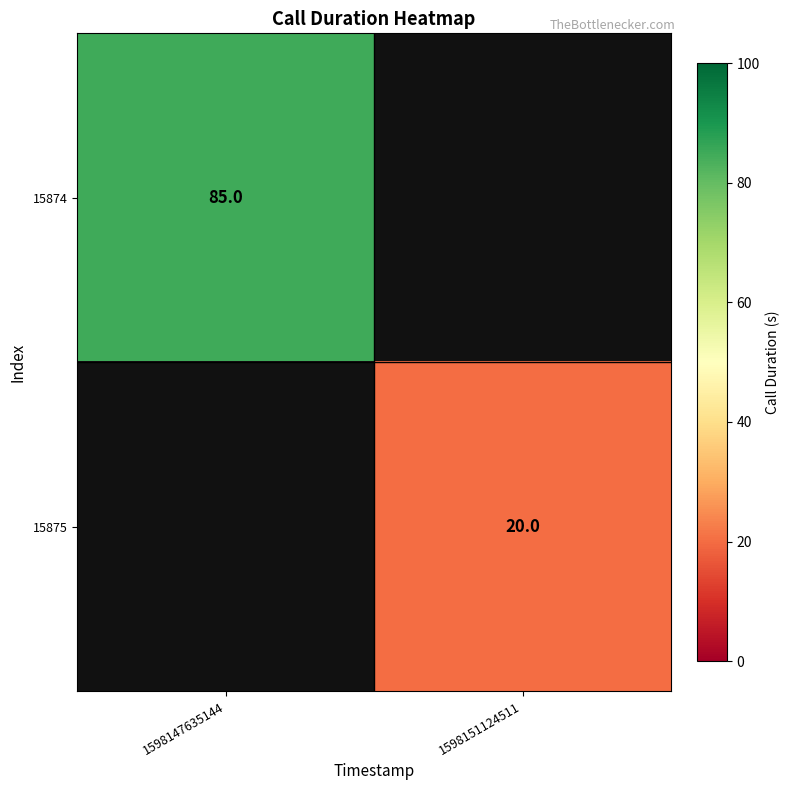

Which label corresponds to the largest value in the chart?

1598147635144